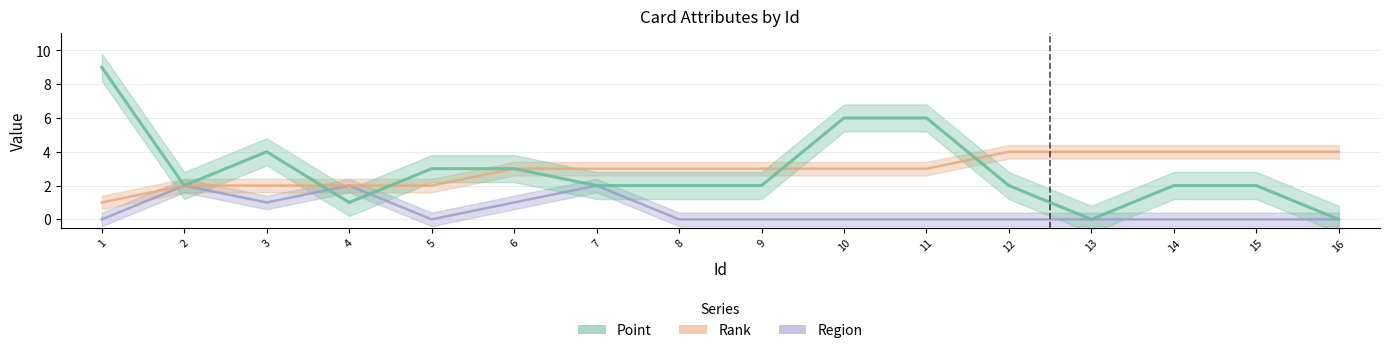

What is the maximum value for Point?

9